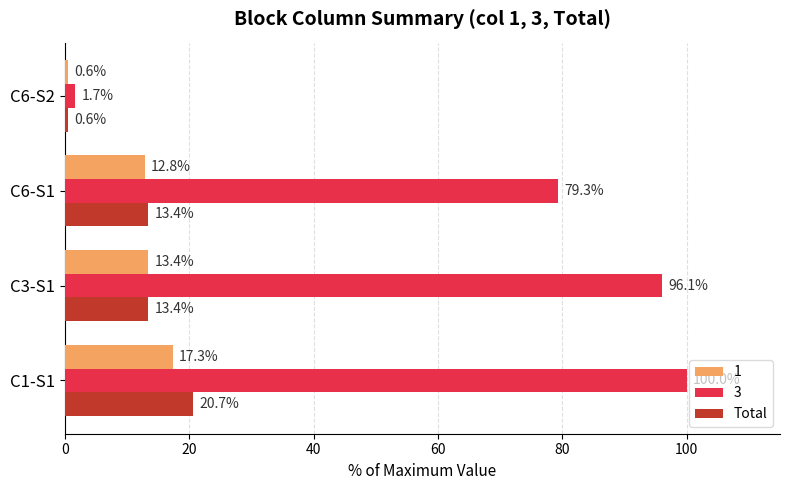

What is the sum of all 1 values?

44.1